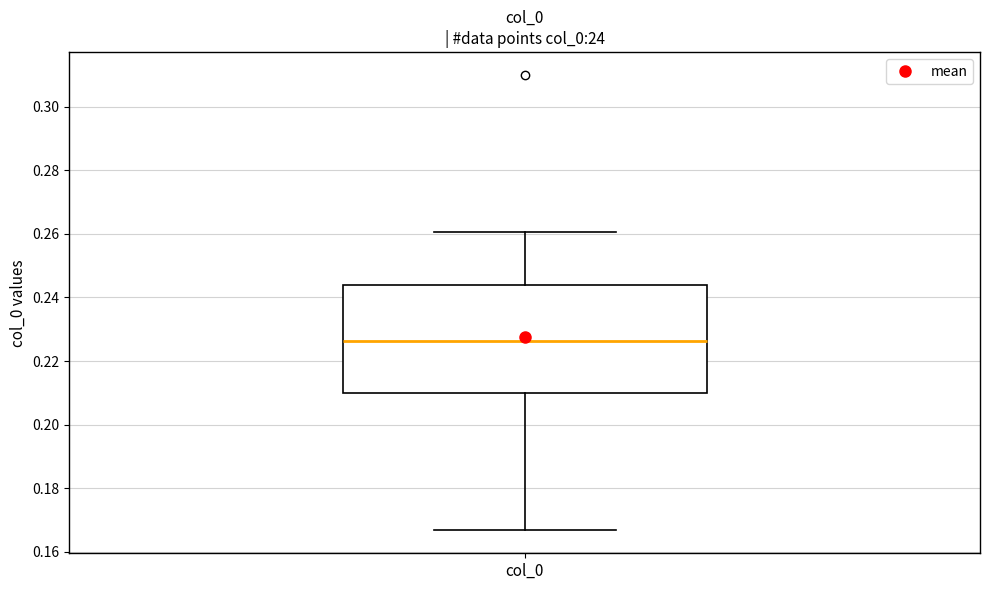

Read this box plot against the y-axis: the position of the median line, the range covered by the box, and the ends of both whiskers. The values are not printed on the chart, so give them approximately, as read against the axis.

median 0.226, box 0.210 to 0.244, whiskers 0.166 to 0.260